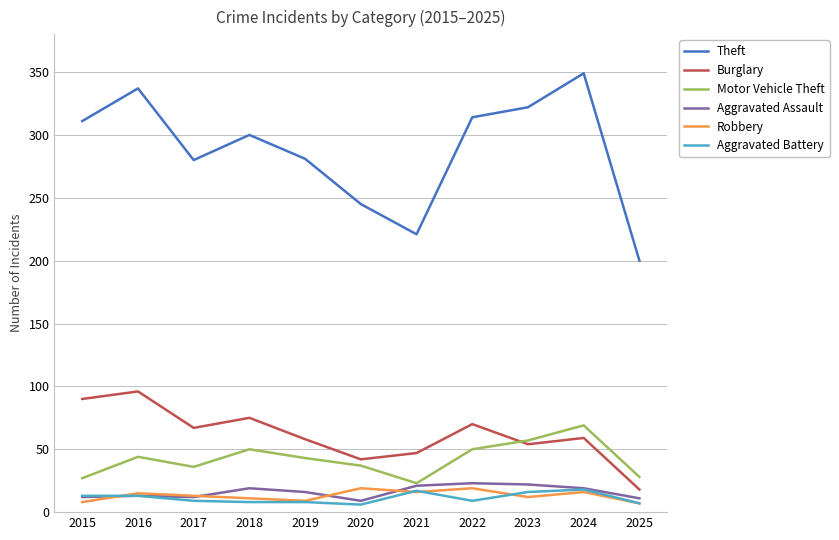

What is the total value across all series at 2016?

518